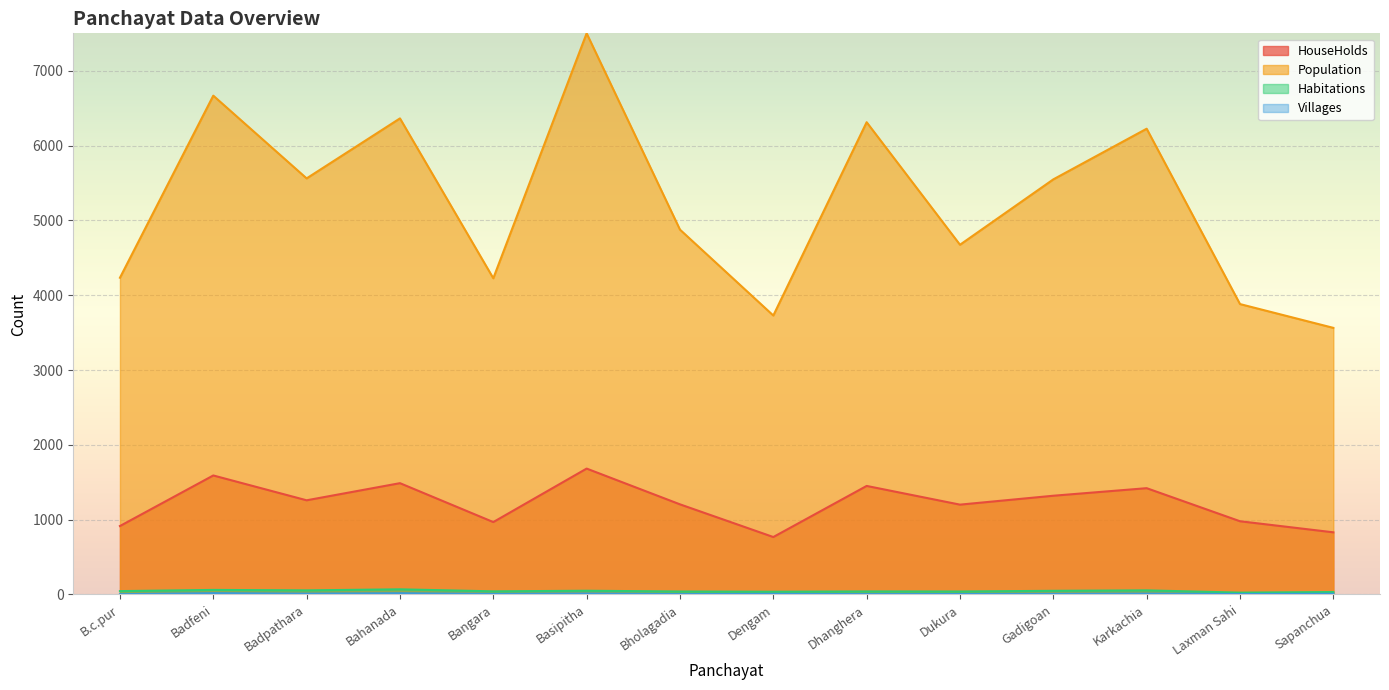

True or false: Habitations has more than 2 points higher than both neighbors.

True